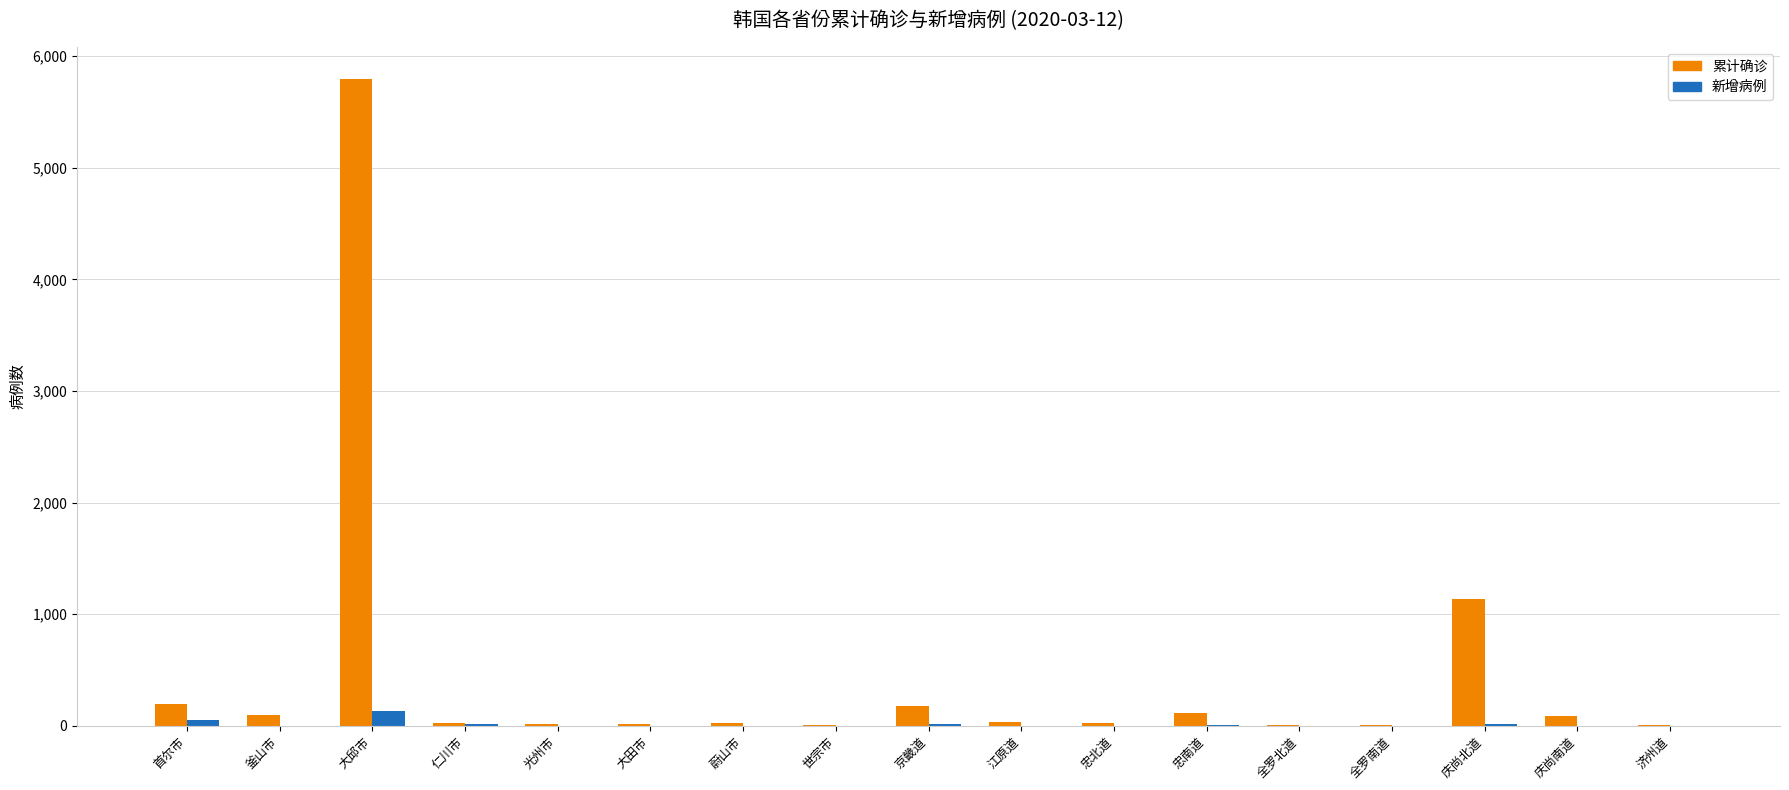

At which category does the chart reach its peak across all series?

大邱市